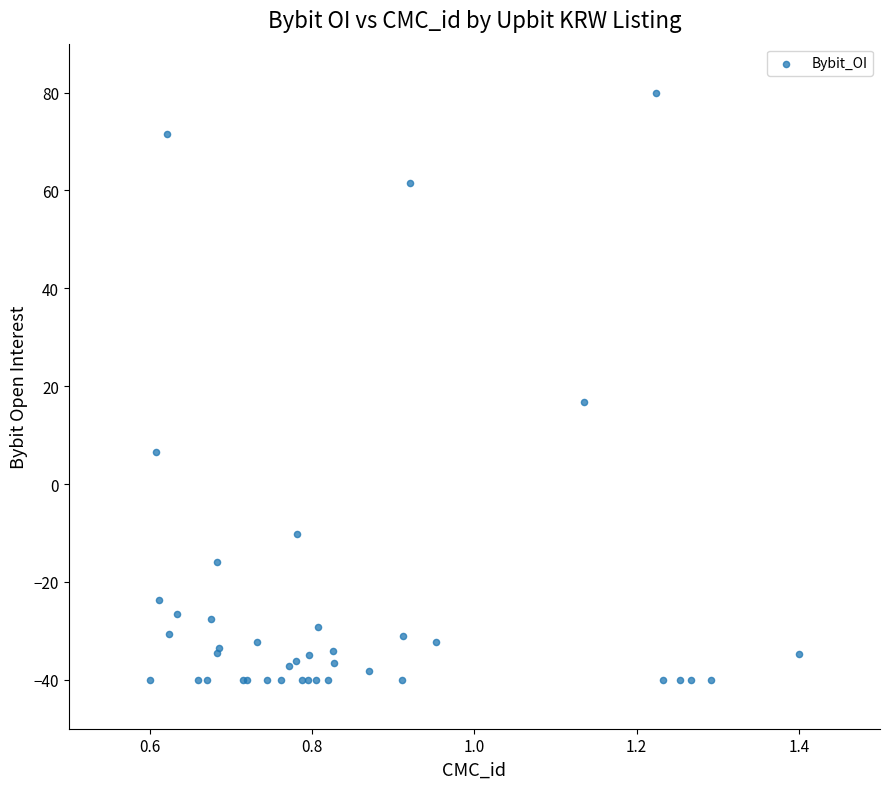

What Y value in the scatter plot is closest to 20?

16.8